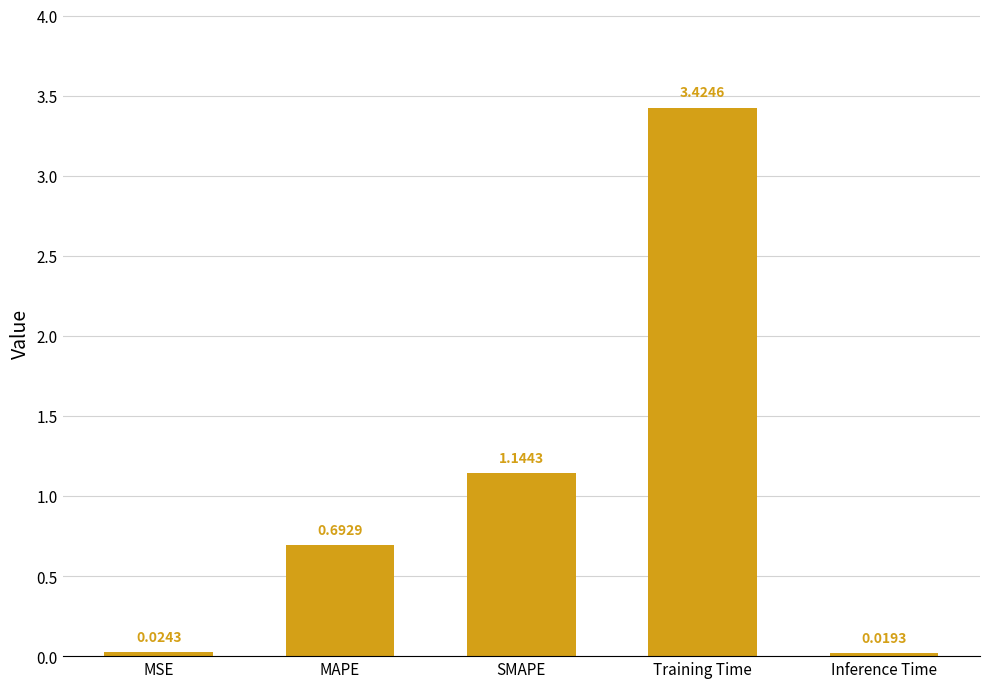

Which has a higher value, Inference Time or Training Time?

Training Time